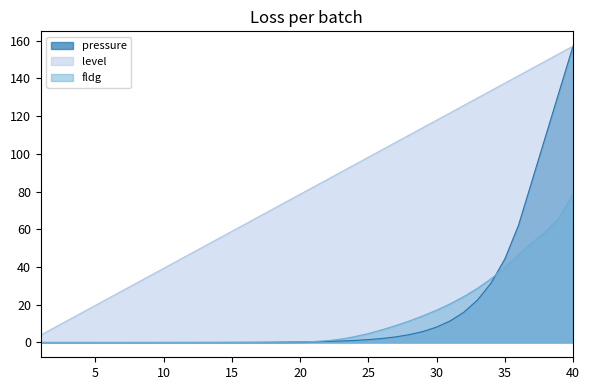

What is the difference between the second highest and second lowest values in the level series?

145.3